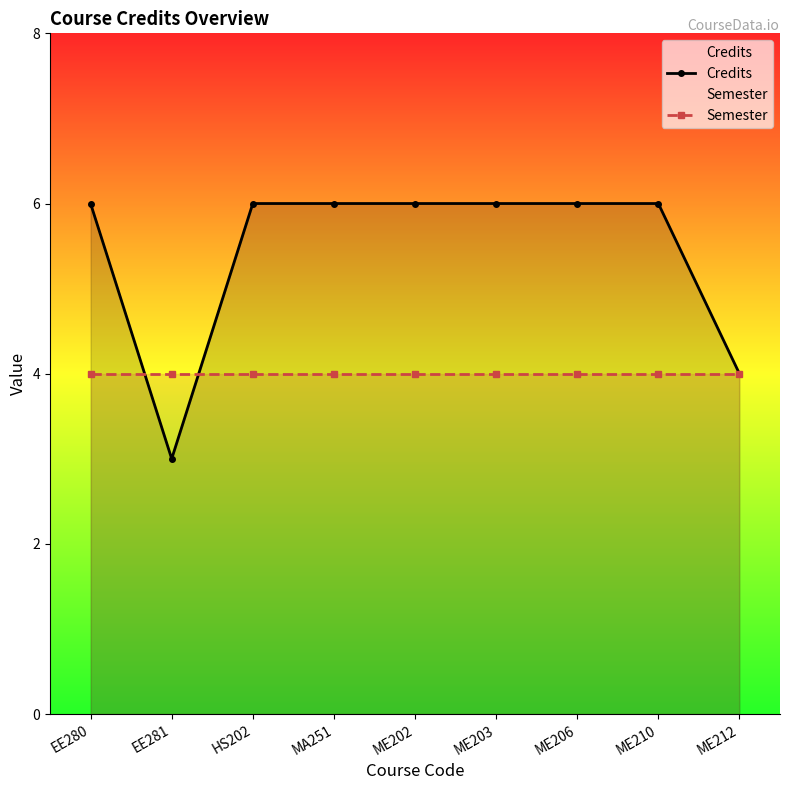

What is the smallest value displayed?

3